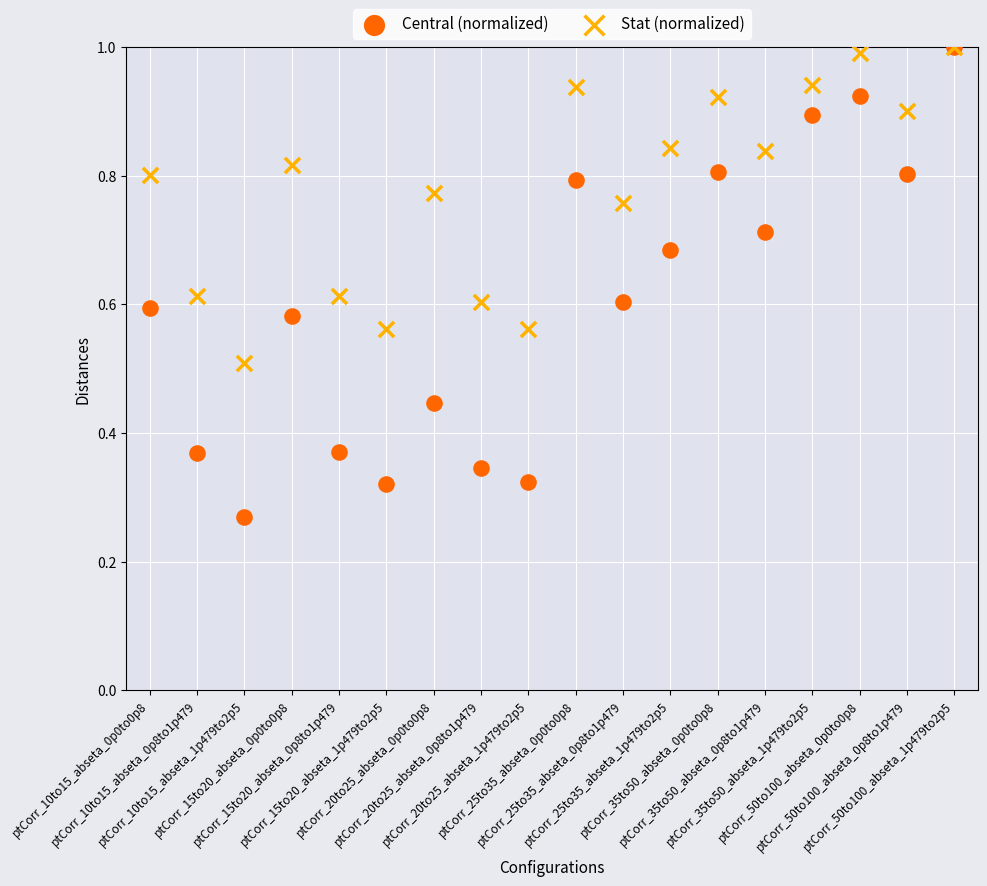

Which series reaches the minimum Y coordinate?

Central (normalized)